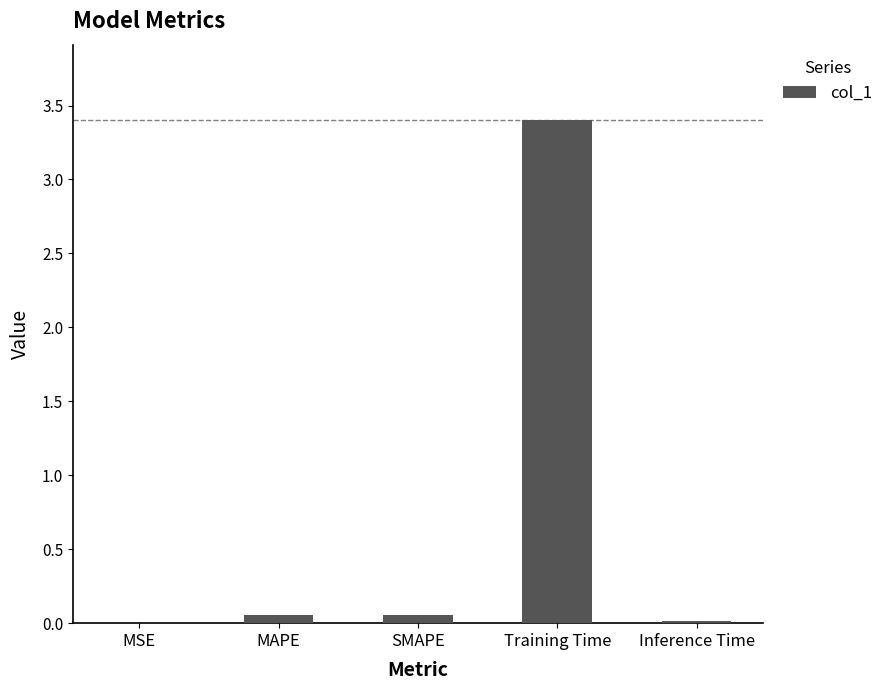

What is the greatest value displayed?

3.4